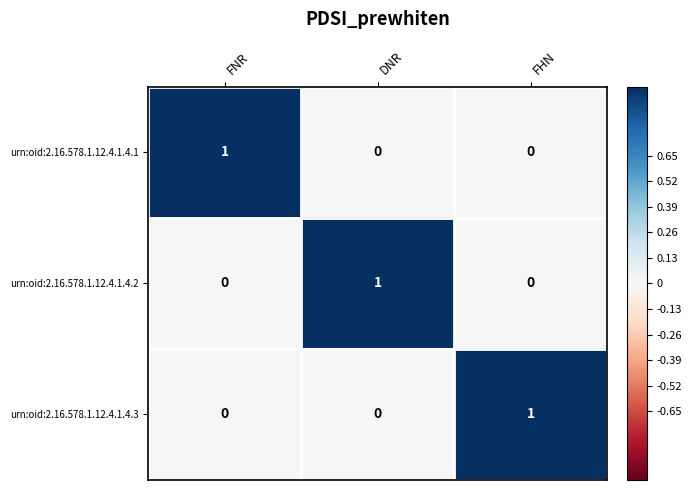

How many urn:oid:2.16.578.1.12.4.1.4.3 values are between 0 and 1?

3